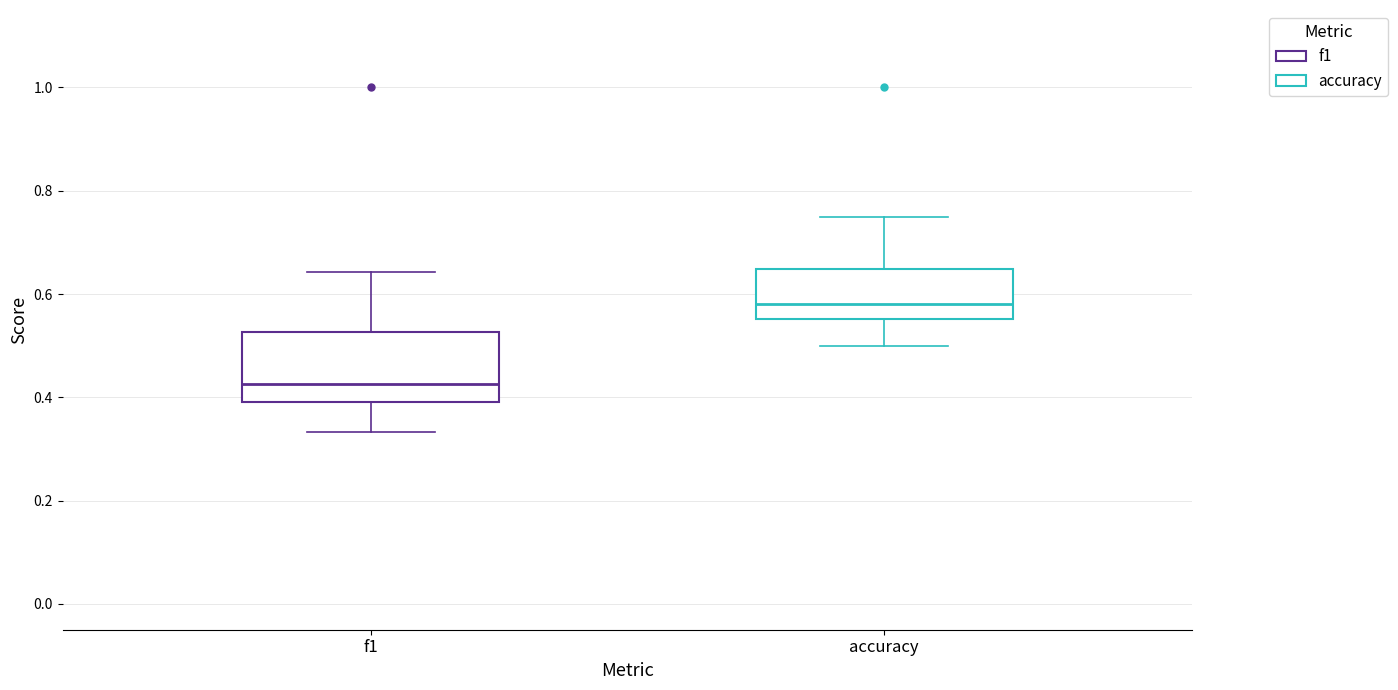

Which box is the tallest, from its lower edge to its upper edge?

f1